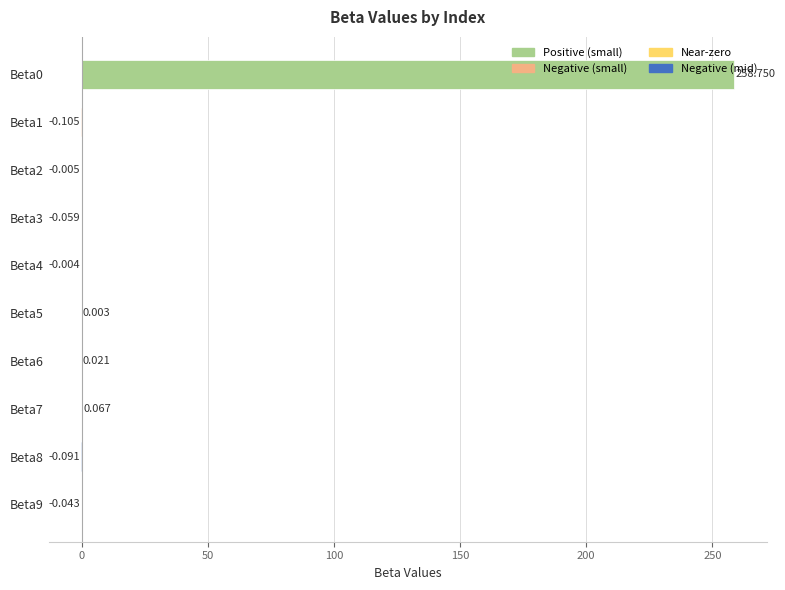

What is the minimum value shown in the chart?

-0.1